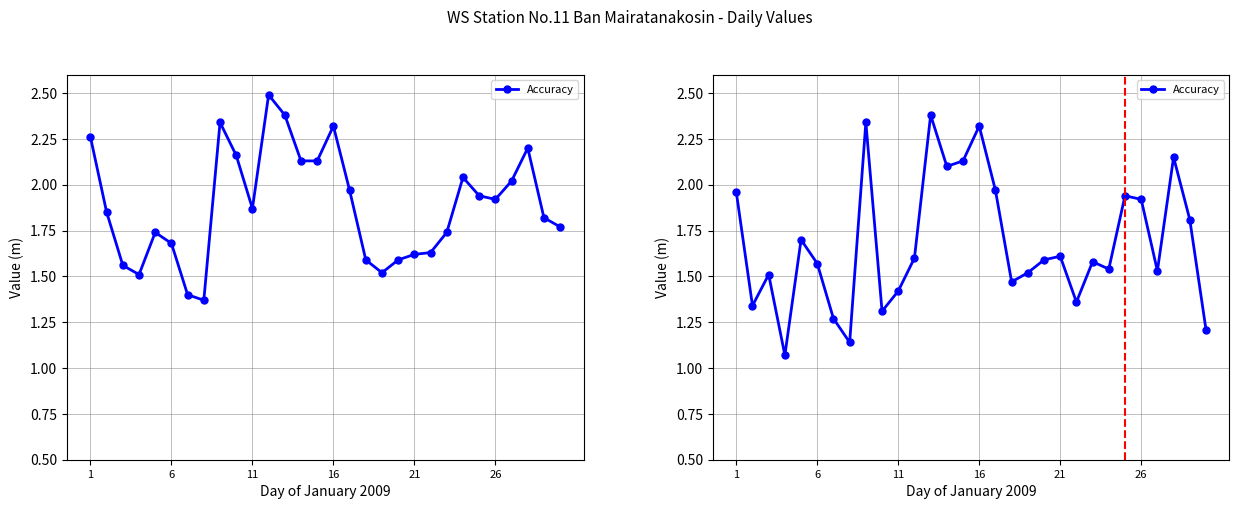

How many interior local peaks (higher than both neighbors) does the data have?

9